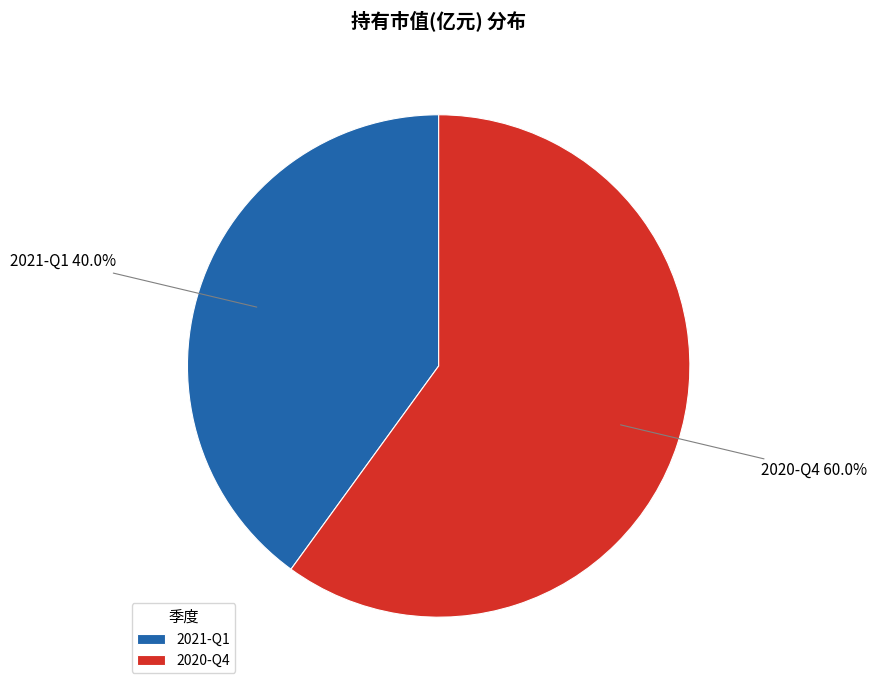

How many segments does this pie chart have?

2